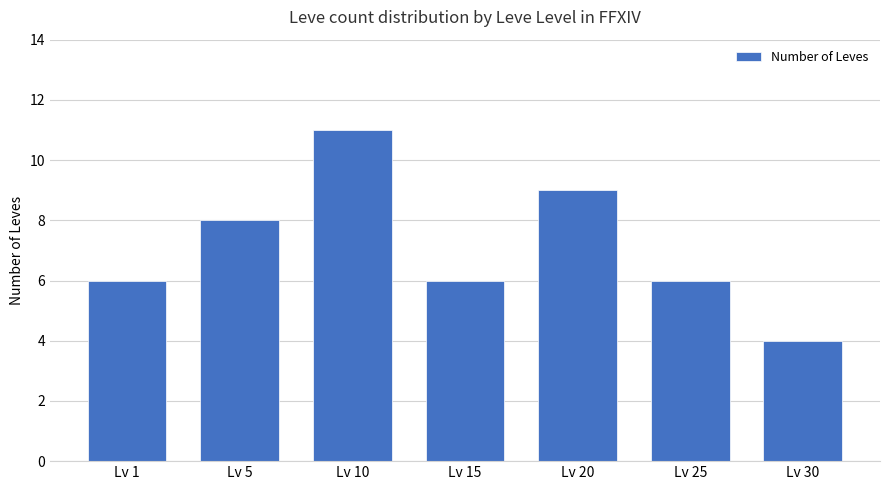

Reading right to left, transcribe all the data shown in this chart.

4	6	9	6	11	8	6